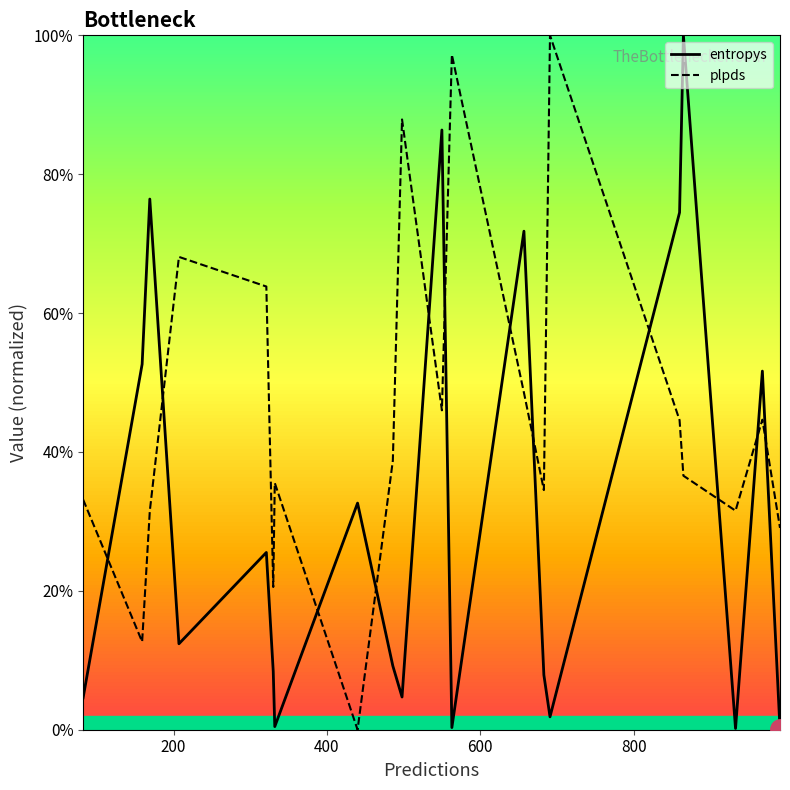

In entropys, how many points are higher than both neighbors (excluding endpoints)?

7